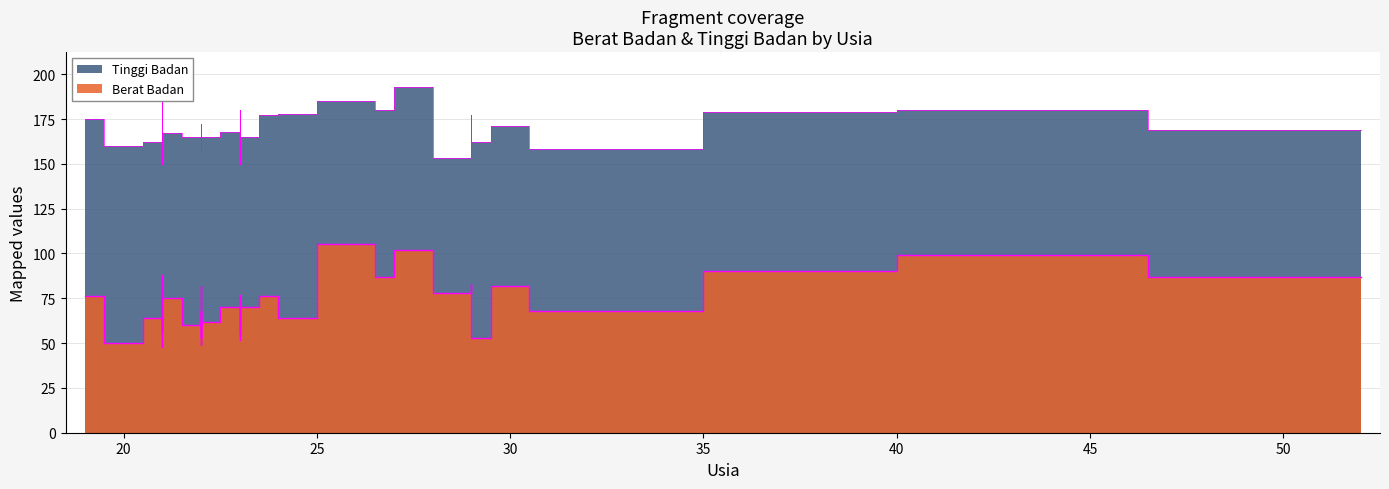

Read the Berat Badan value at 29, to the nearest 10.

50